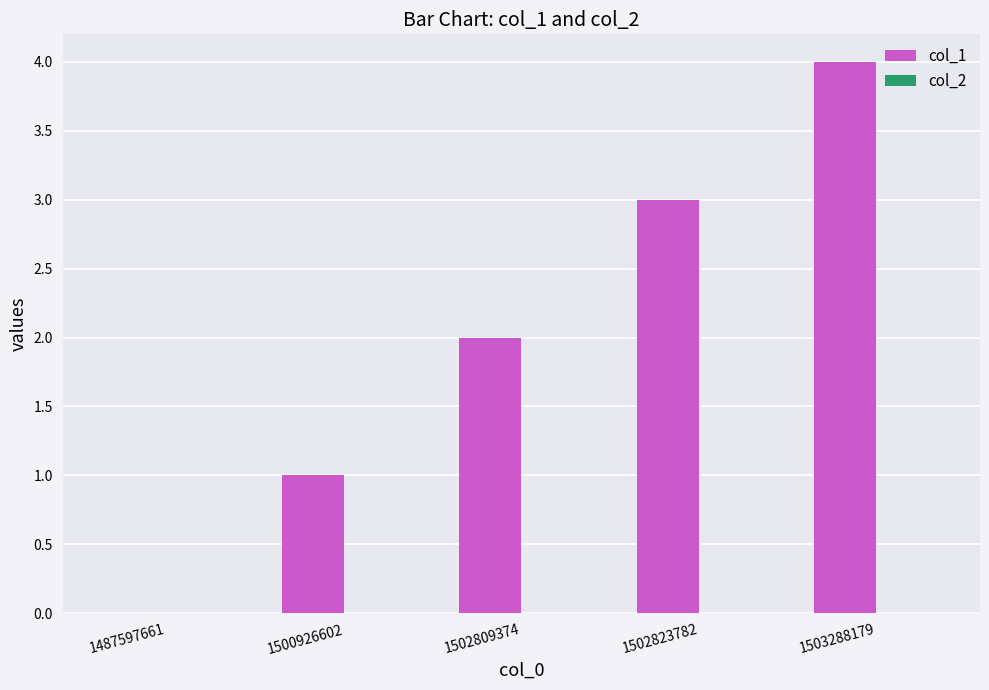

Which has a higher value, 1500926602 or 1503288179?

1503288179